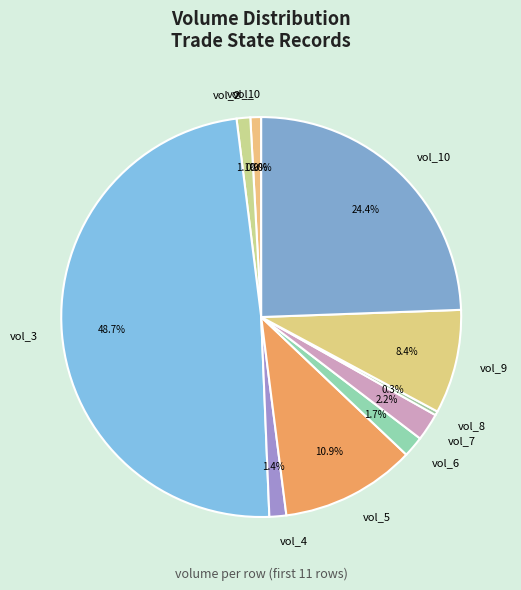

What is the ratio of the value at vol_7 to the value at vol_4?

1.6